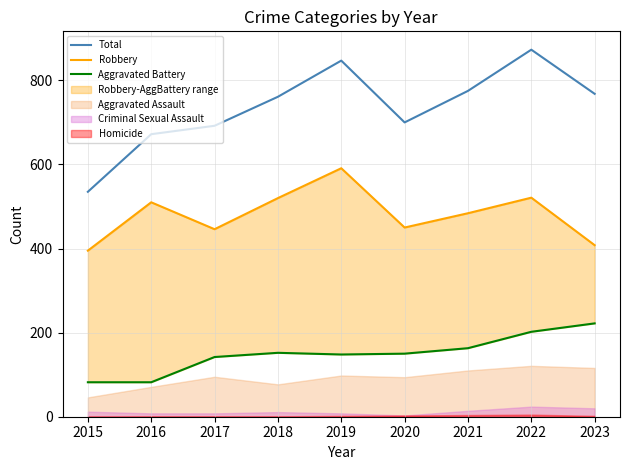

True or false: Aggravated Battery has more than 1 points higher than both neighbors.

False